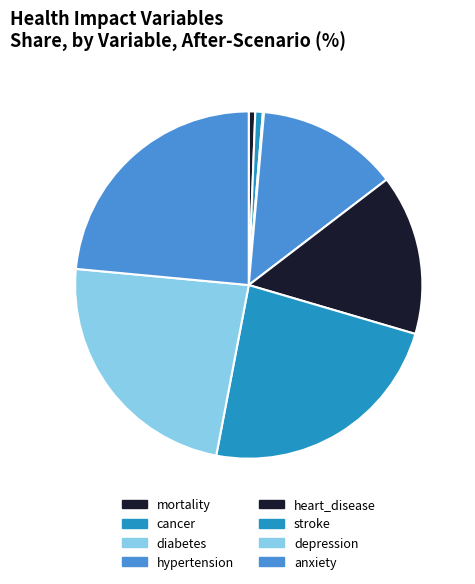

Is there any slice that represents more than half of the pie?

No